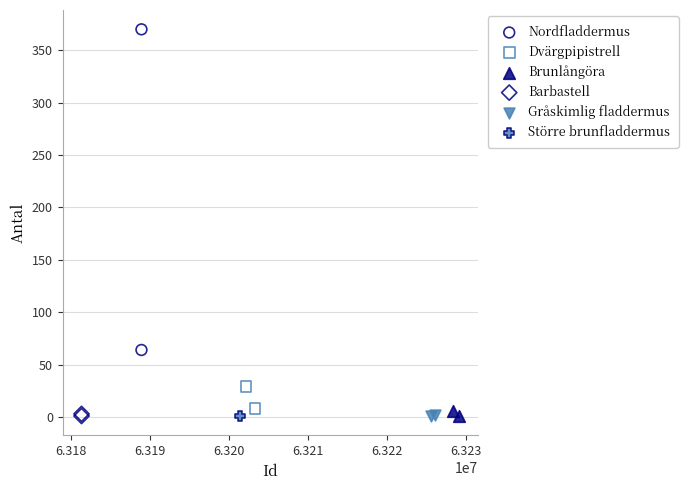

What are all the series names shown in the legend?

Nordfladdermus, Dvärgpipistrell, Brunlångöra, Barbastell, Gråskimlig fladdermus, Större brunfladdermus